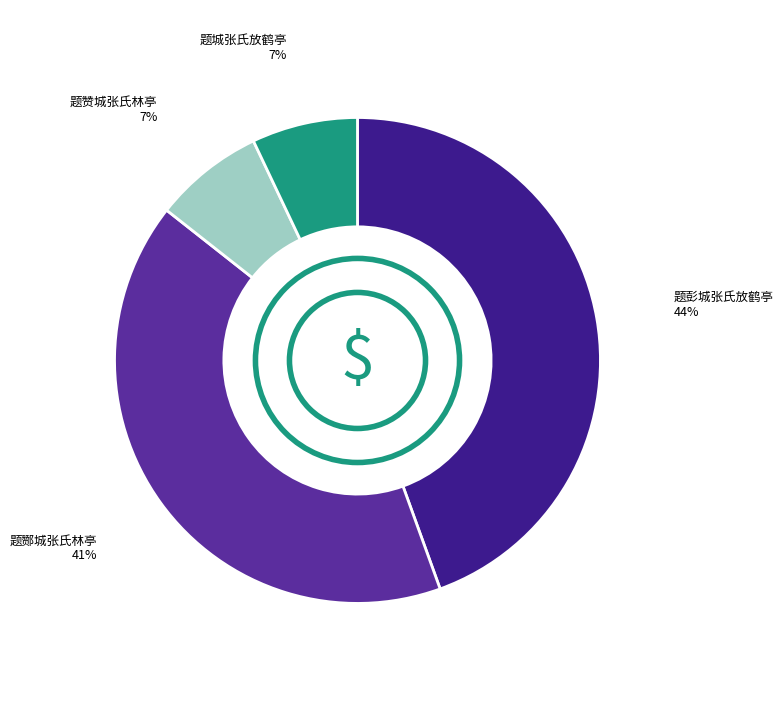

Rank the categories by value from highest to lowest.

题彭城张氏放鹤亭, 题酂城张氏林亭, 题赞城张氏林亭, 题城张氏放鹤亭